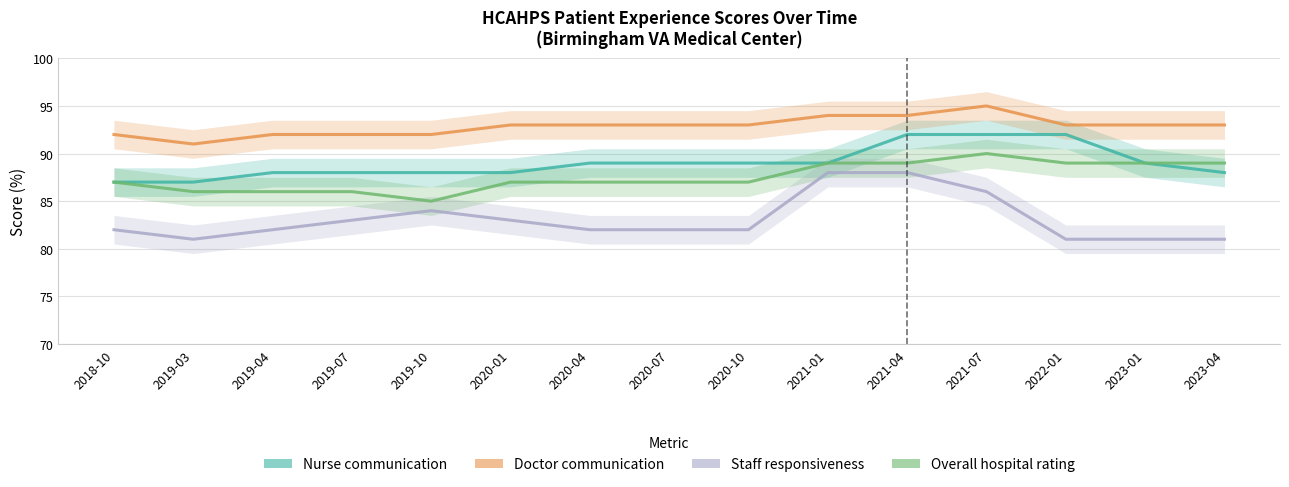

What is the spread (max minus min) of values at 2020-07?

11